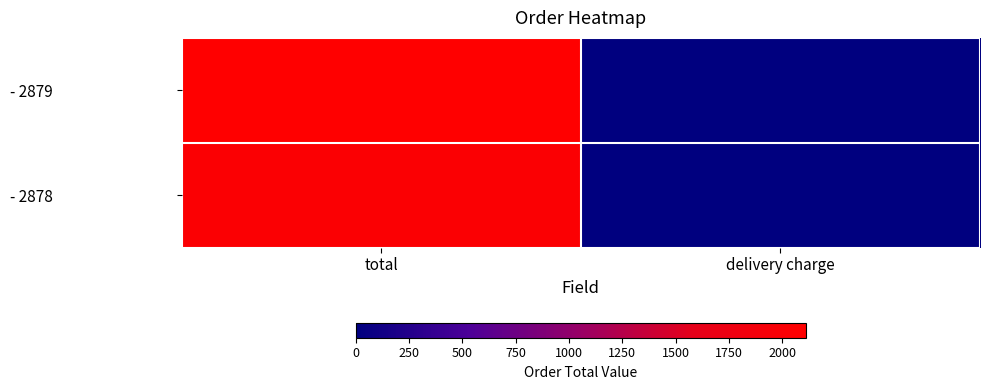

Reading right to left, extract all data points from this chart.

- 2879: delivery charge=0.0	total=2110.2
- 2878: delivery charge=0.0	total=2043.8